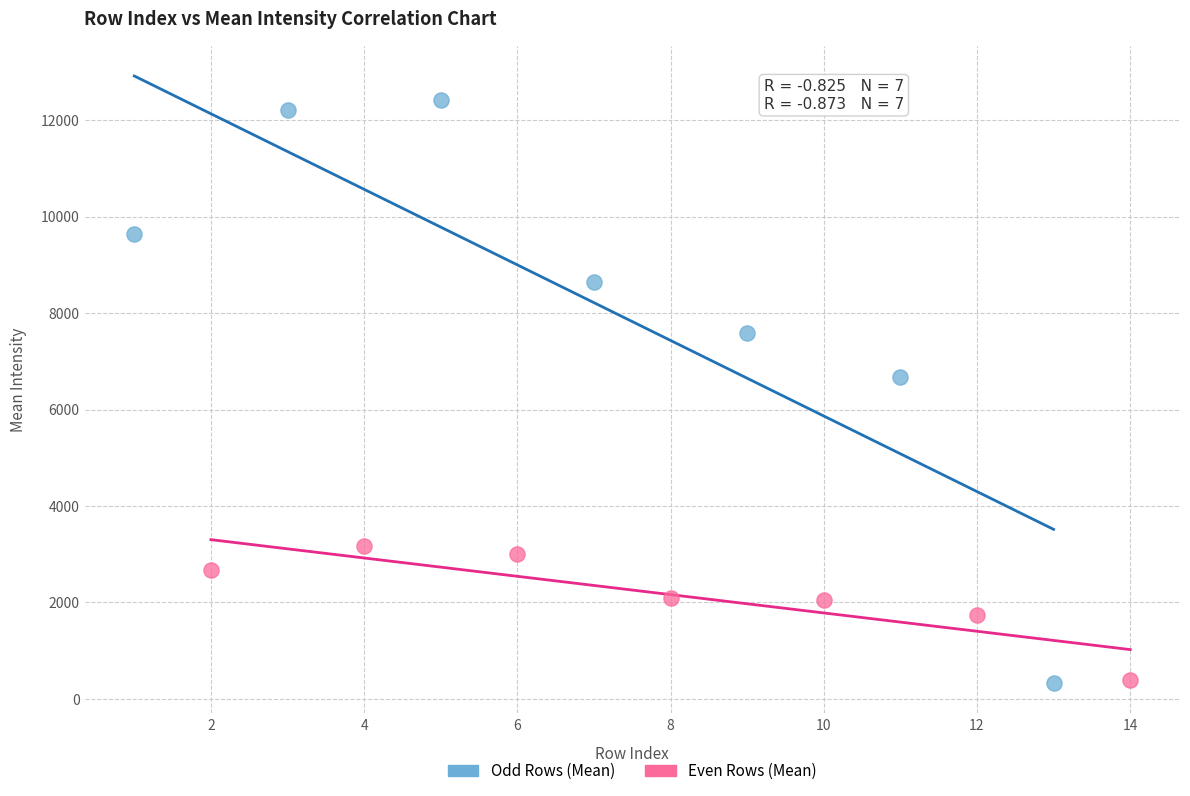

Which series has the widest spread of Y values?

Odd Rows (Mean)